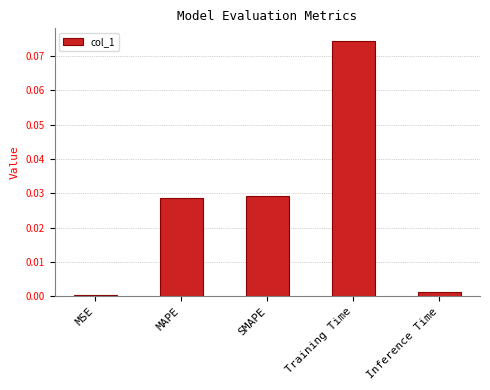

How many bars are there in total?

5